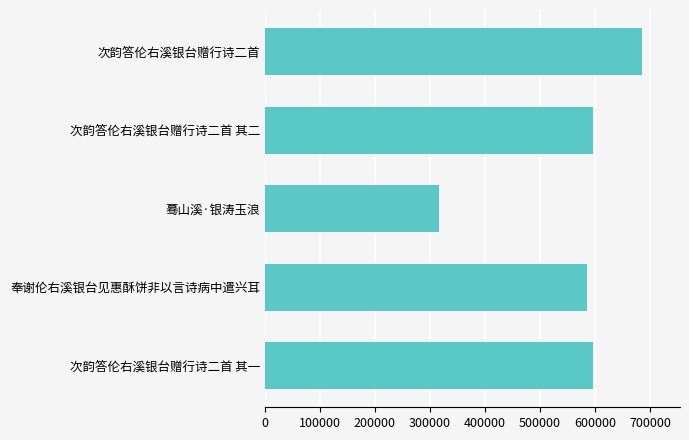

What is the sum of all values?

2780465